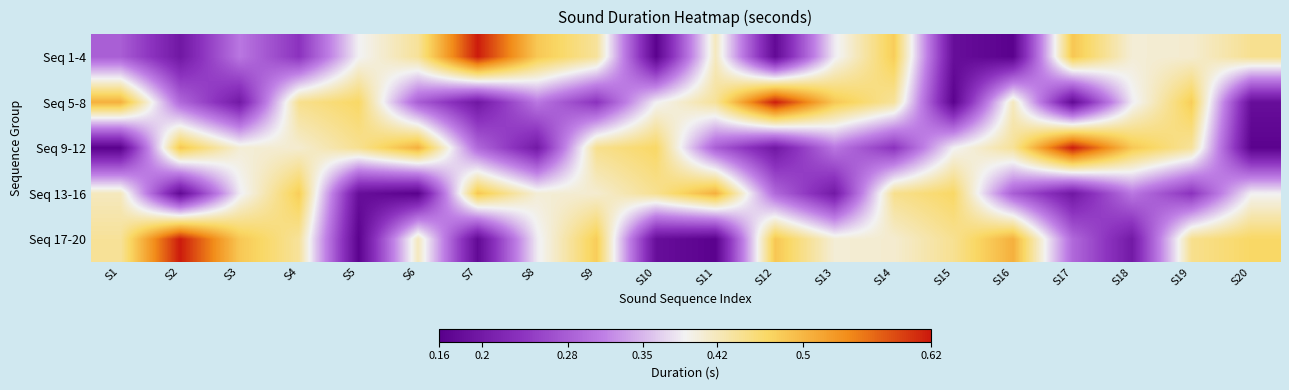

How many series are shown in this chart?

5